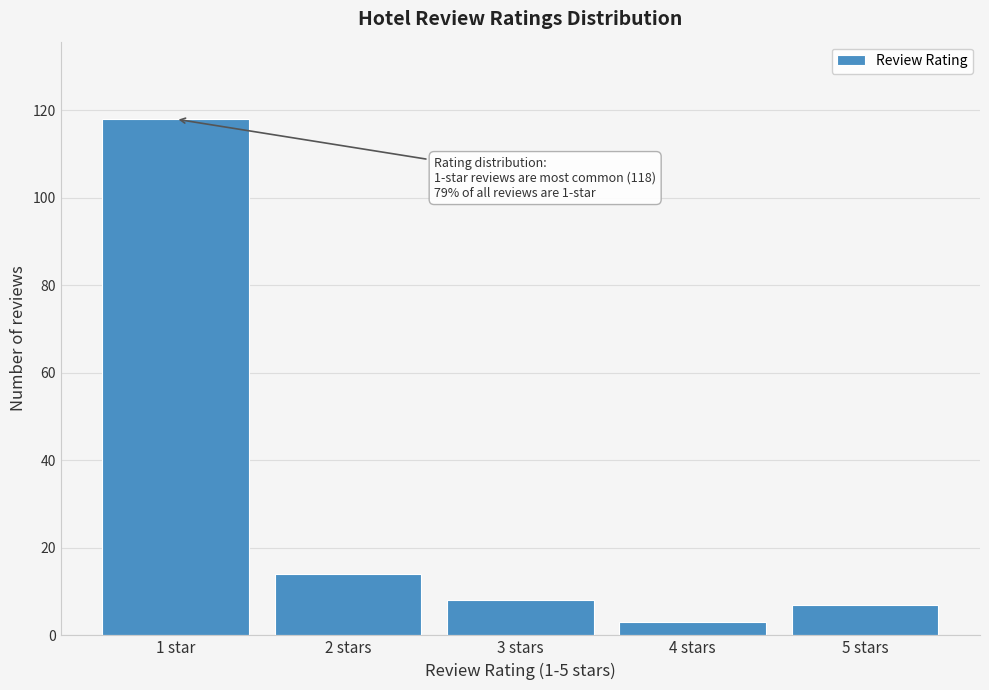

Reading right to left, list all the values displayed in this chart.

5 stars=7	4 stars=3	3 stars=8	2 stars=14	1 star=118